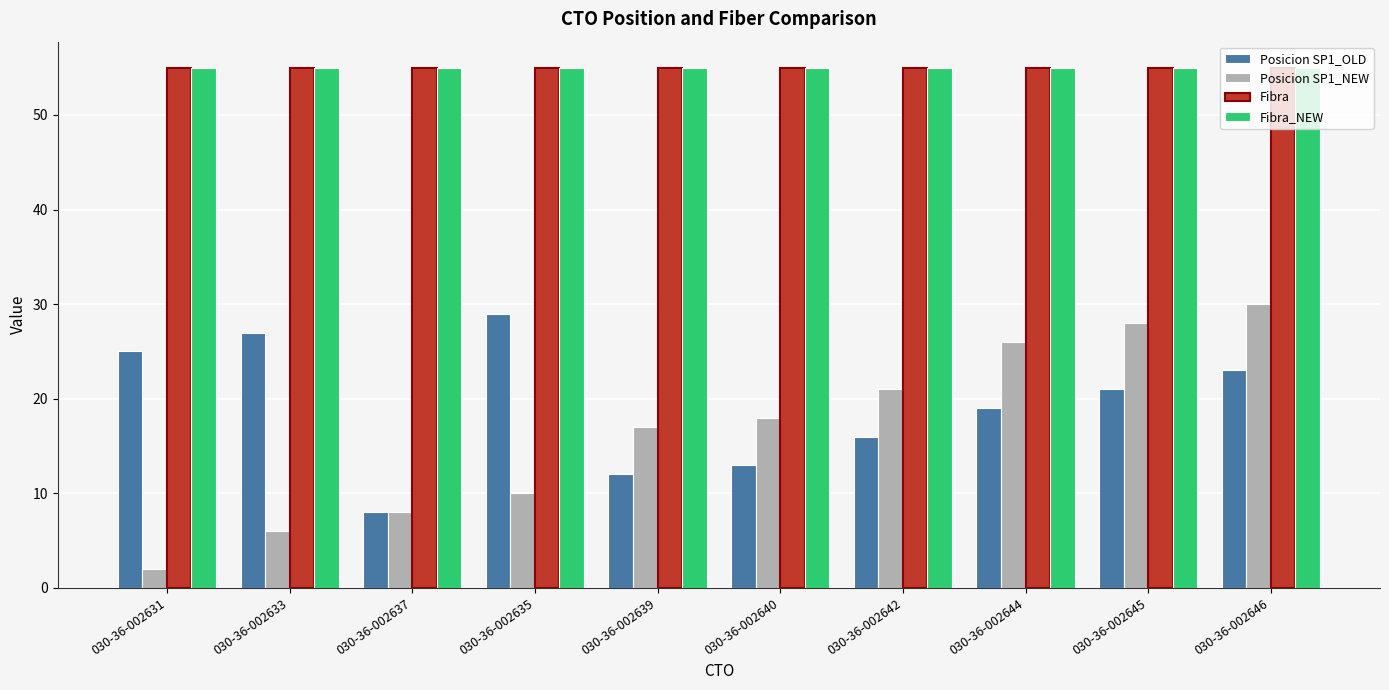

What is the difference between the Posicion SP1_OLD values at 030-36-002635 and 030-36-002642?

13